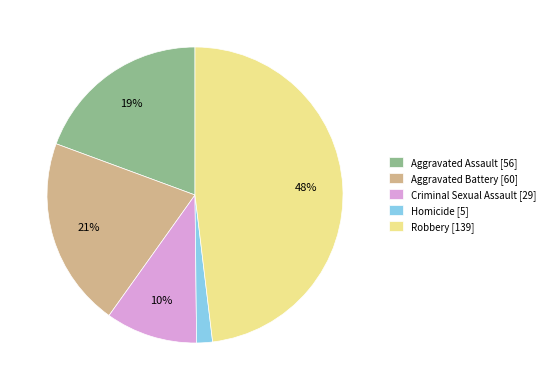

To the nearest percent, what is the average slice percentage?

20%